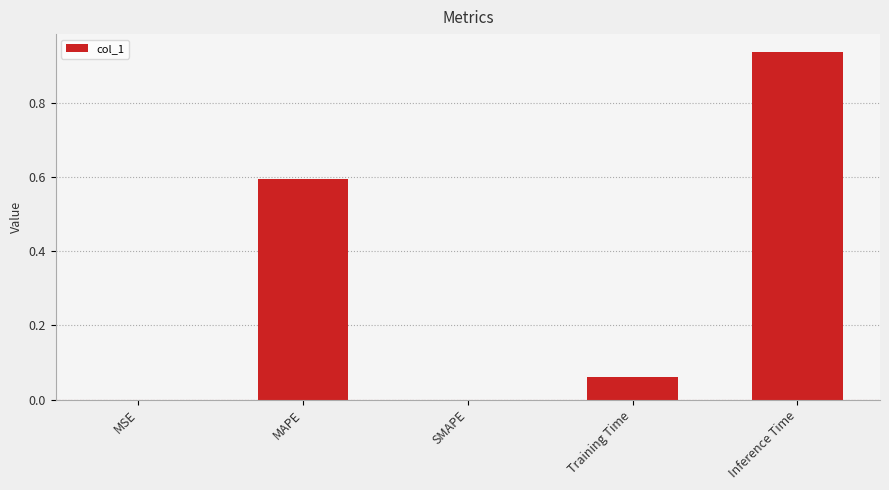

Which label corresponds to the largest value in the chart?

Inference Time